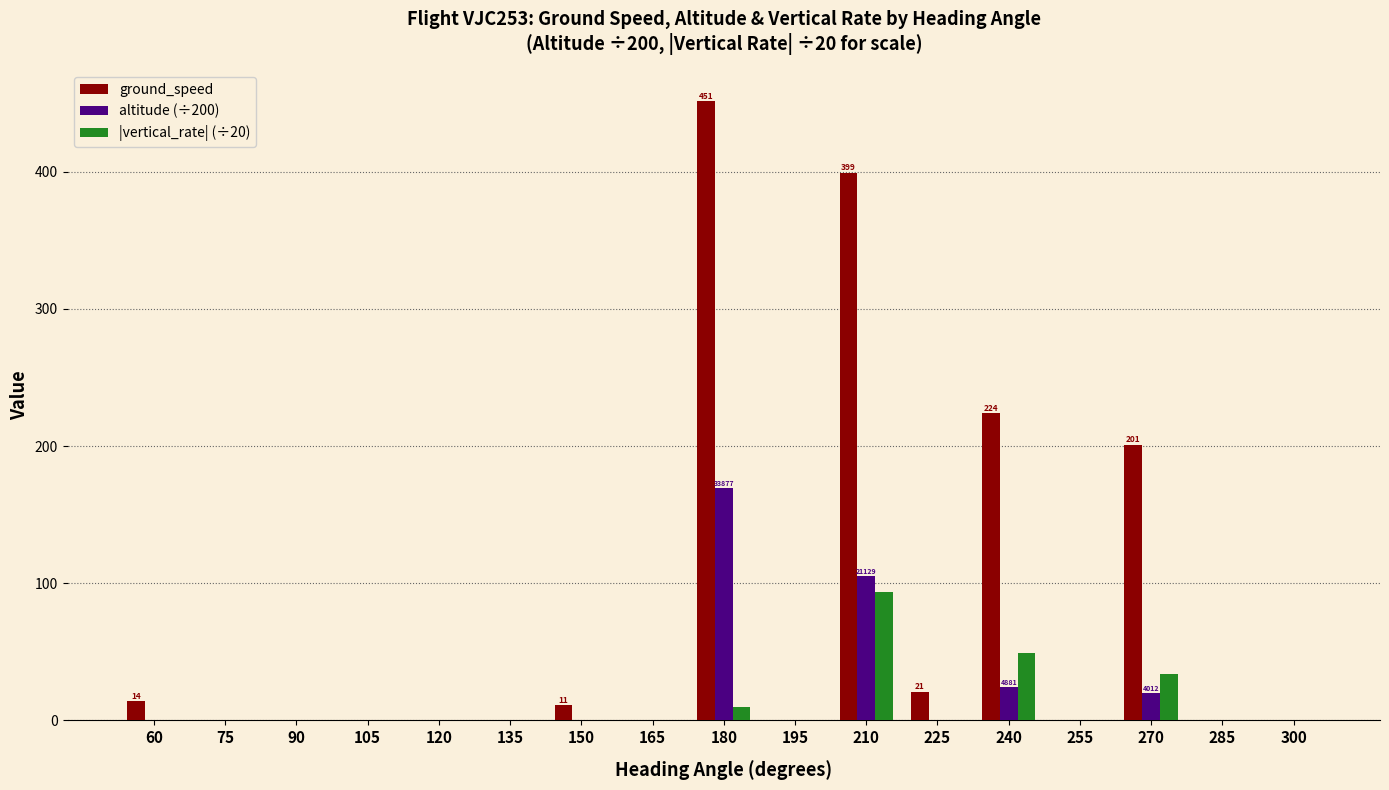

Which series has the largest total across all categories?

ground_speed